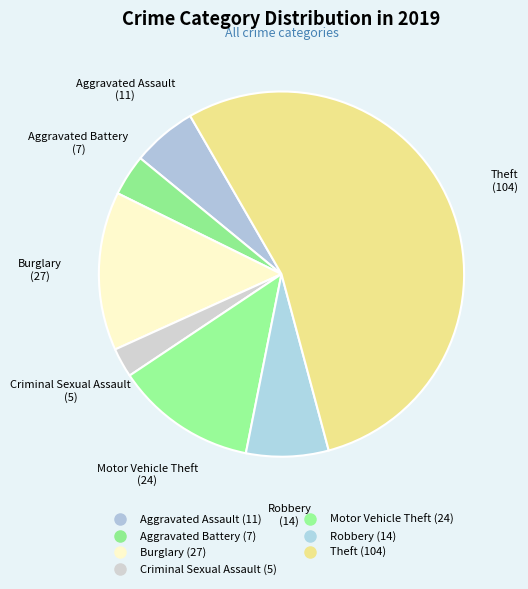

What percentage is NOT represented by Aggravated Battery?

96.4%